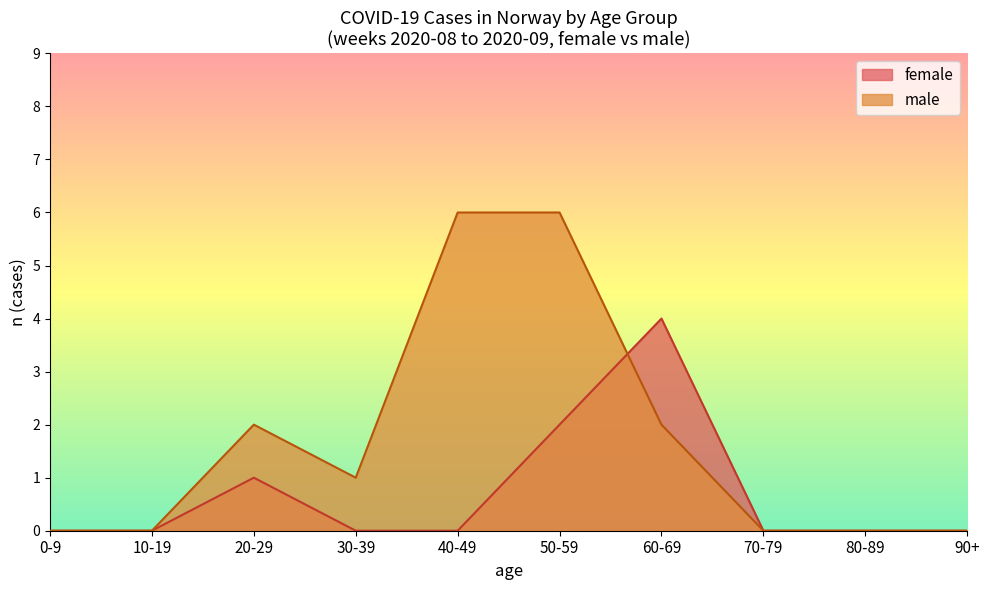

Between 2020-08 and 2020-09, which series saw the biggest shift?

female